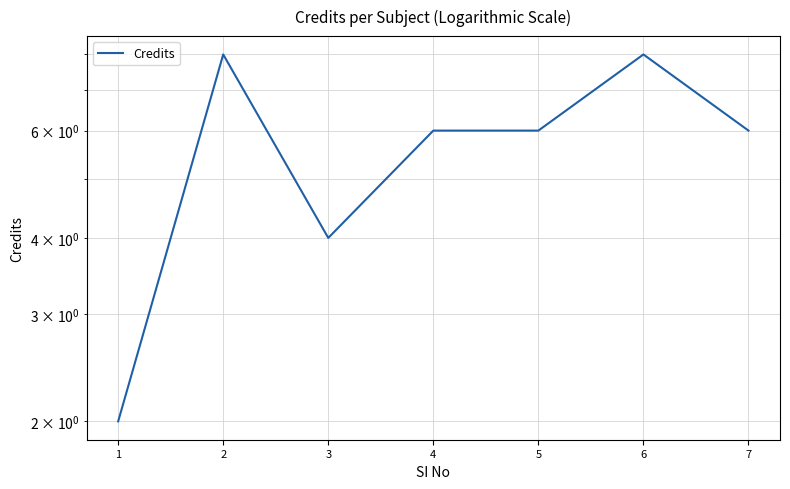

What is the value of the 1st point from the left?

2